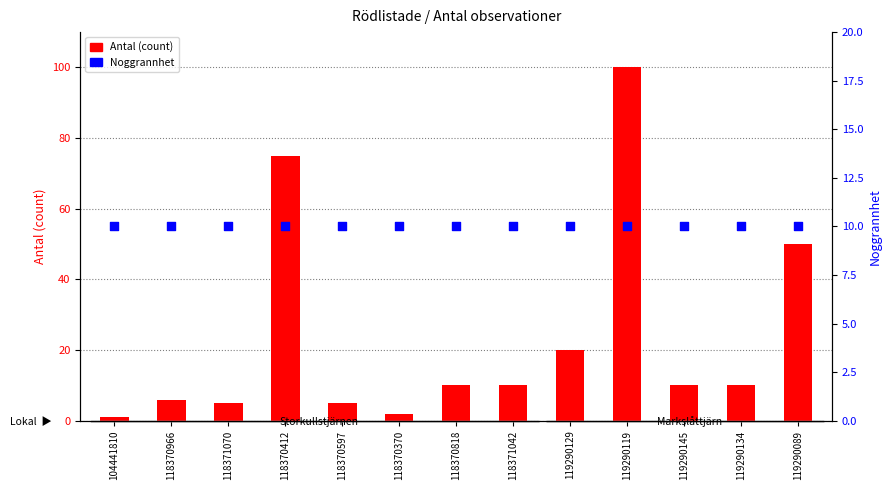

What are all the series names shown in the legend?

Antal (count), Noggrannhet